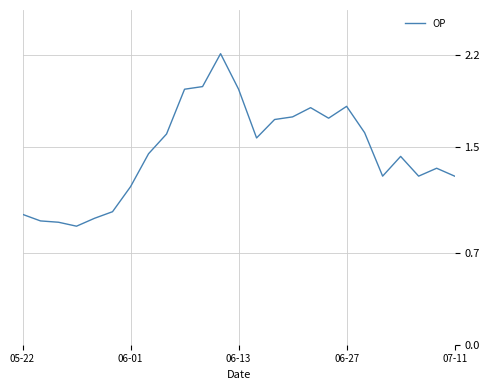

What is the greatest value displayed?

2.2